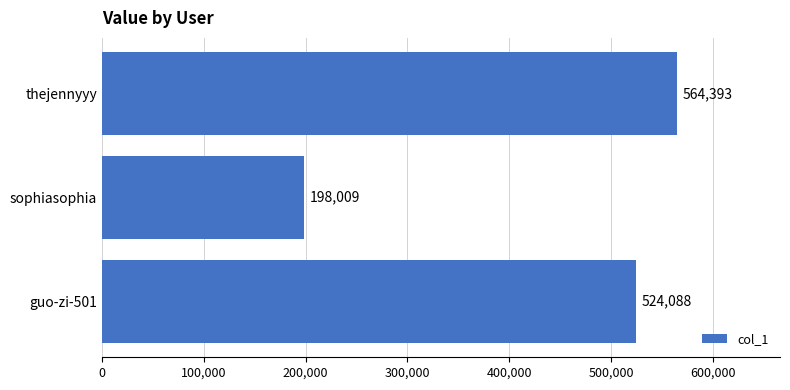

List the labels in order of value, smallest first.

sophiasophia, guo-zi-501, thejennyyy